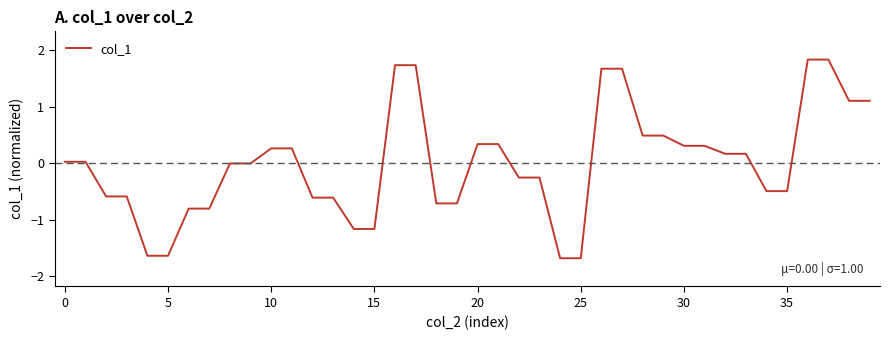

What is the maximum value shown in the chart?

1.8